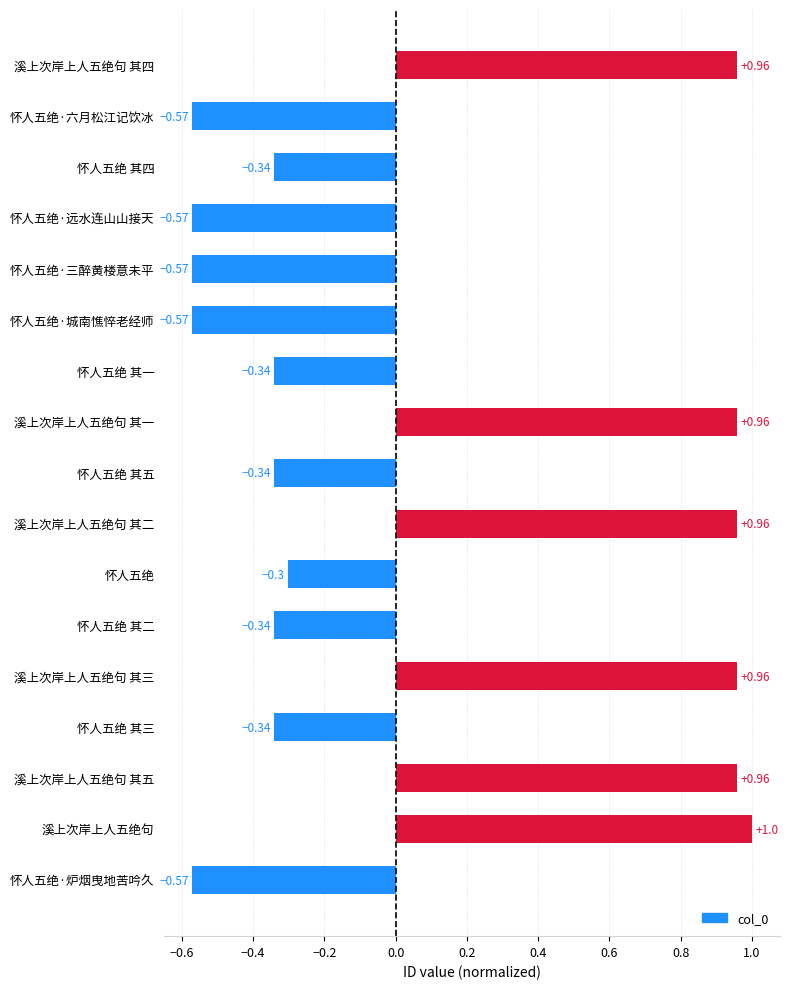

What is the label of the 1st bar from the bottom?

怀人五绝·炉烟曳地苦吟久